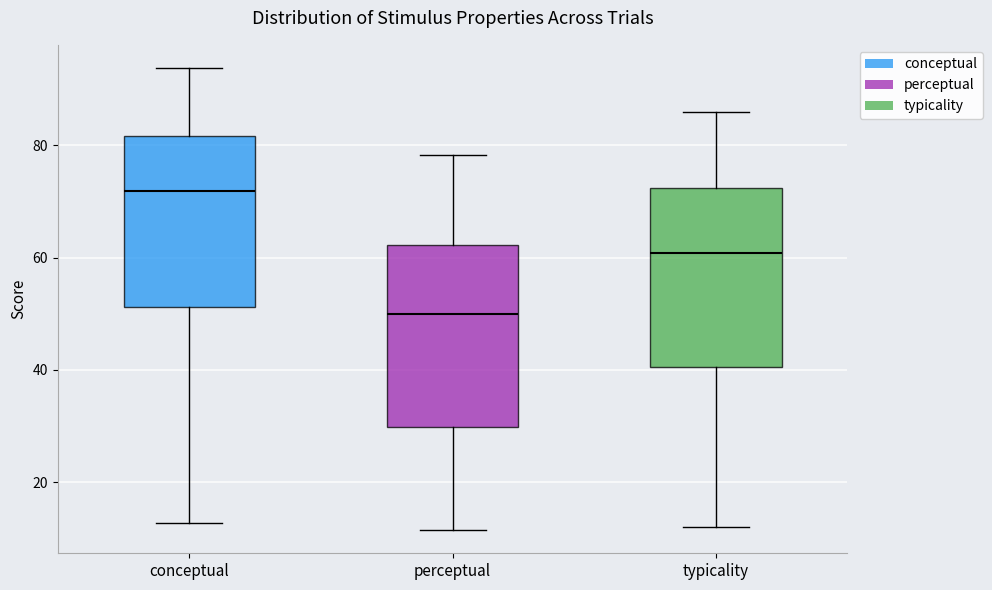

Where is the upper edge of the box for conceptual on the y-axis? The values are not printed on the chart, so give them approximately, as read against the axis.

82